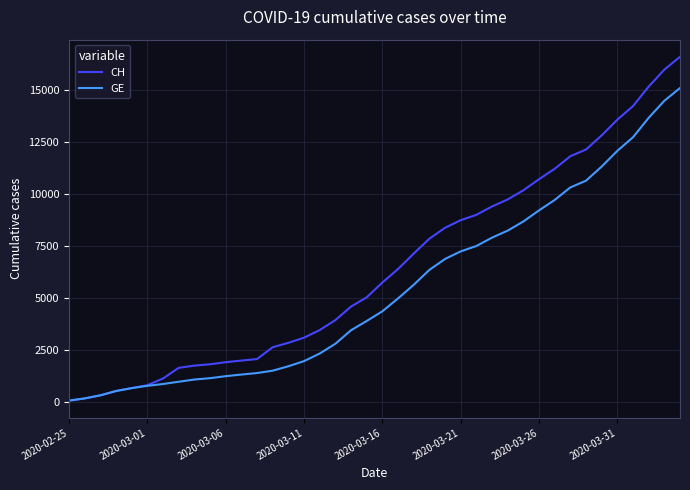

Which series has the largest total across all categories?

CH